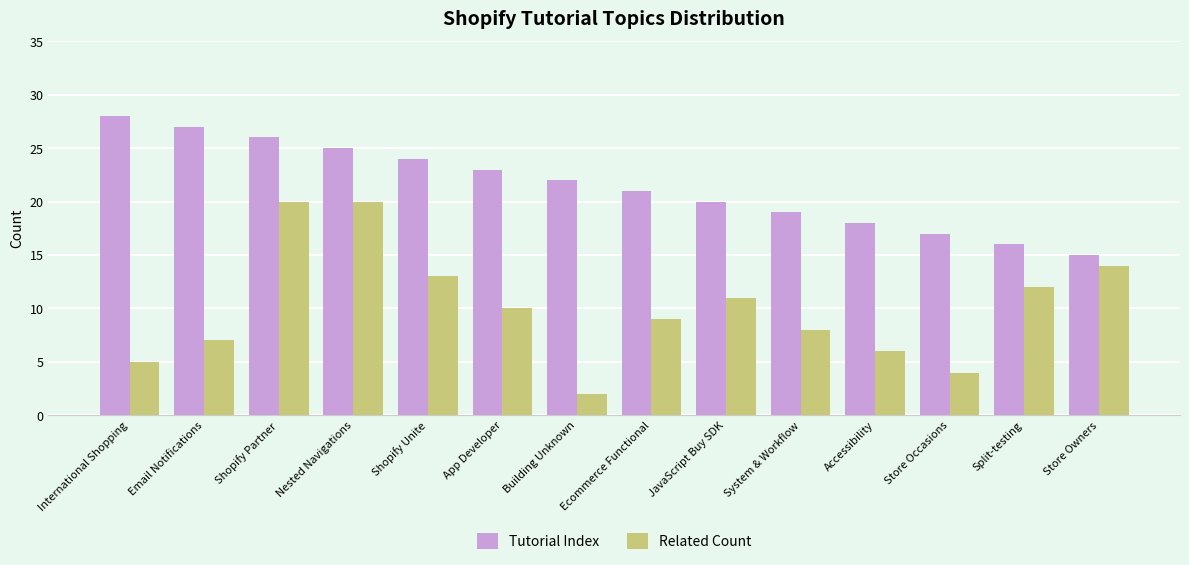

What is the label of the 2nd bar from the right?

Split-testing